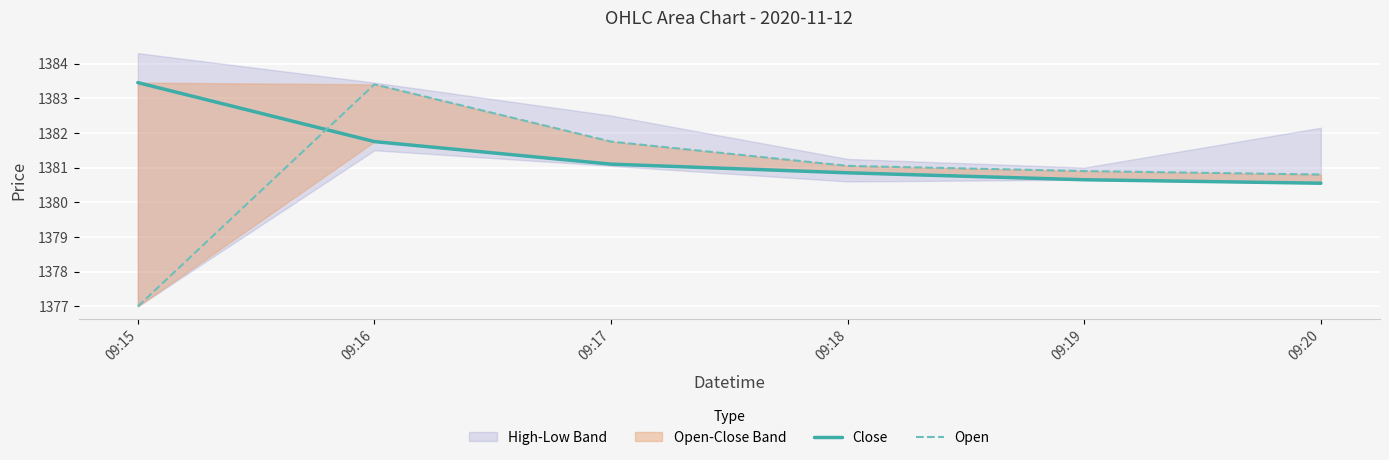

How many interior local peaks does the Open series have?

1